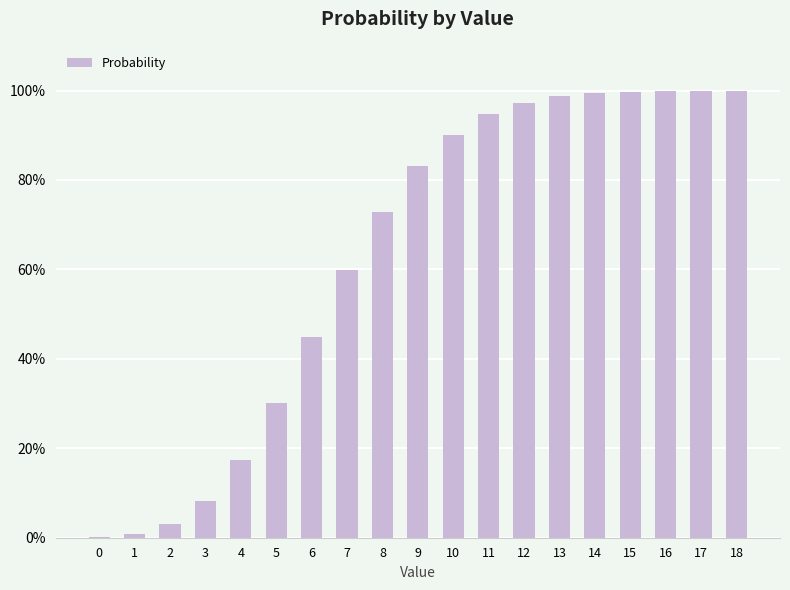

Reading right to left, list all the values displayed in this chart.

18=1.0	17=1.0	16=1.0	15=1.0	14=1.0	13=1.0	12=1.0	11=0.9	10=0.9	9=0.8	8=0.7	7=0.6	6=0.4	5=0.3	4=0.2	3=0.1	2=0.0	1=0.0	0=0.0